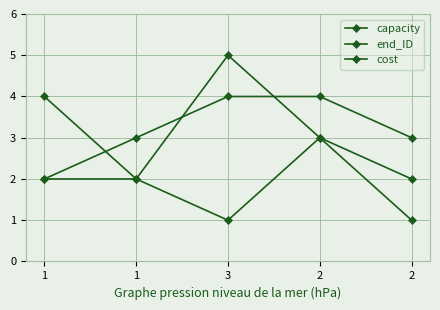

Where is the first local maximum for capacity?

3